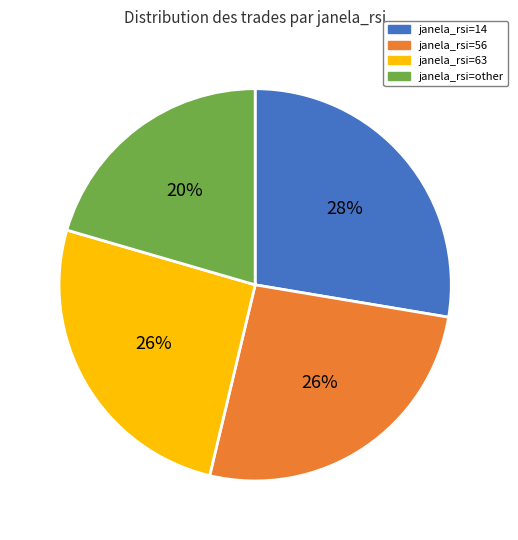

What percentage is the janela_rsi=63 slice, to the nearest percent?

26%